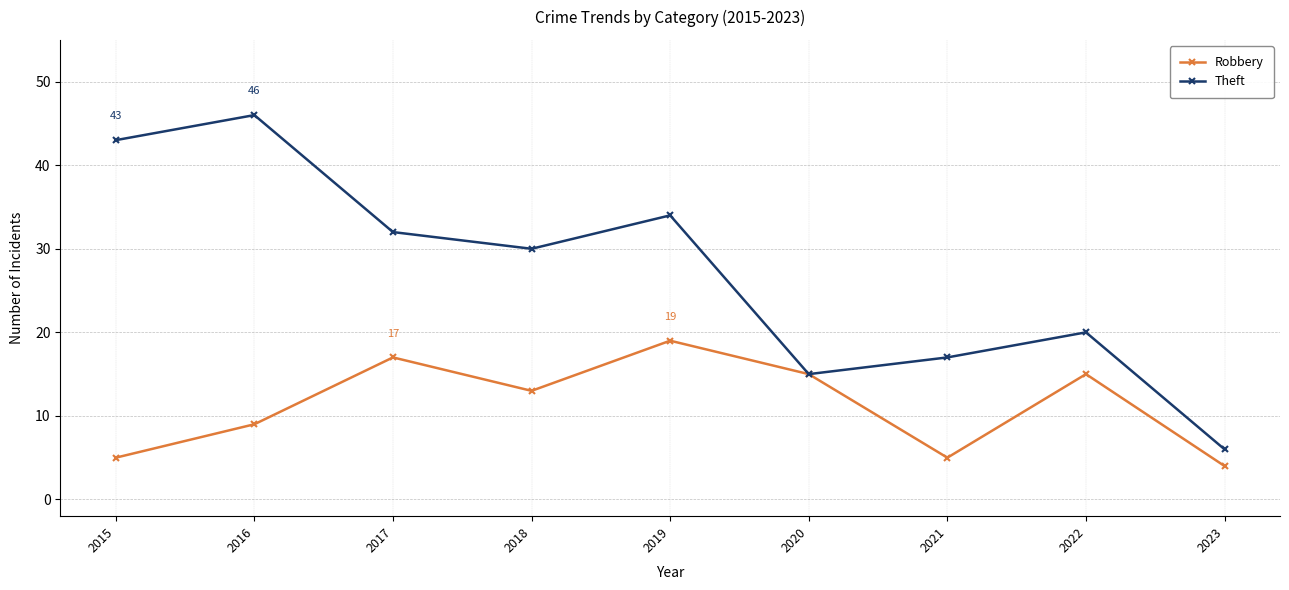

Is it true that Theft equals 46 at 2016?

True